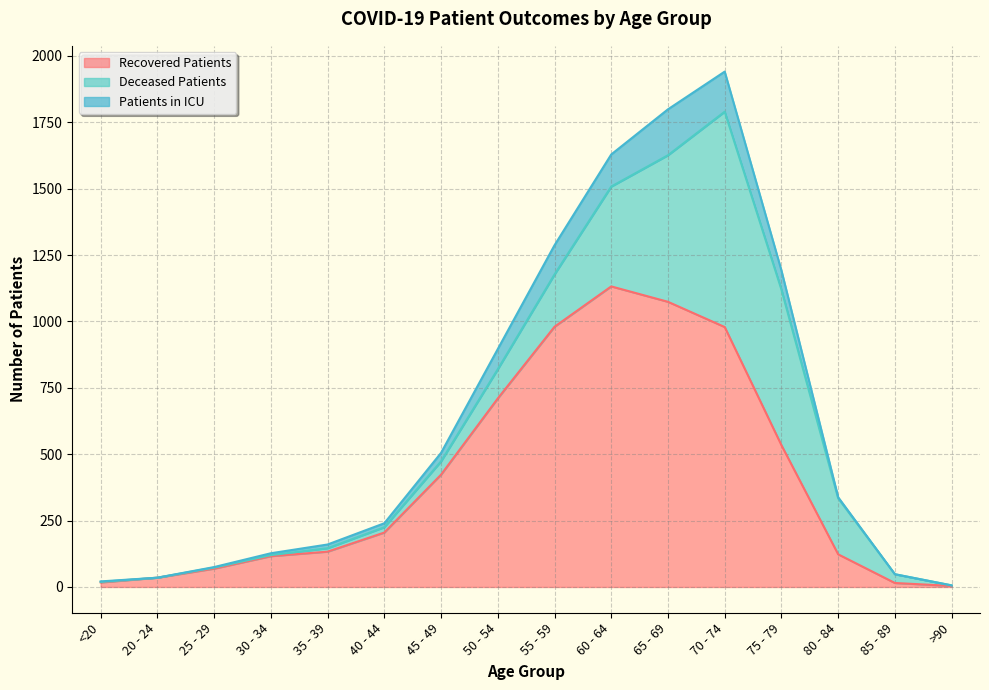

What is the value of the patients_in_icu point at the 8th from the left?

896